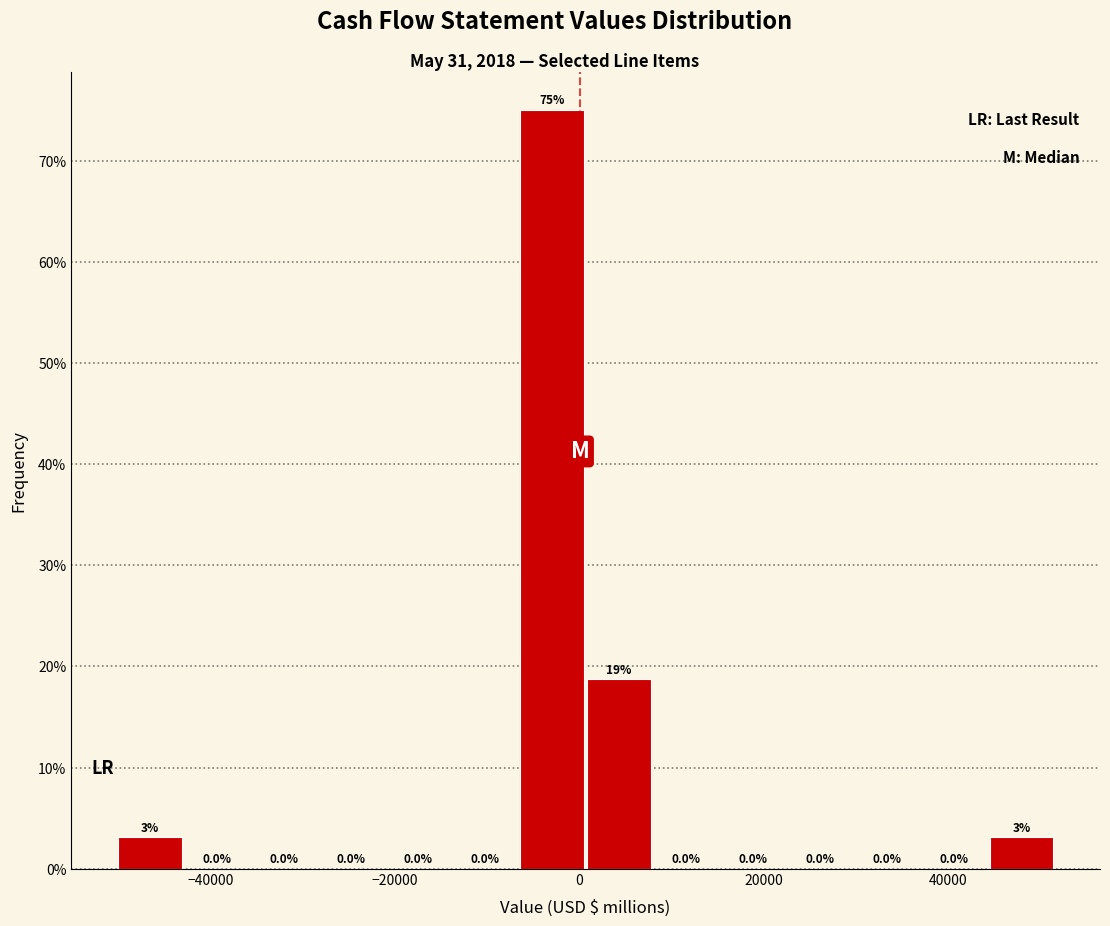

Read against the x-axis, roughly where is the centre of the tallest bar?

-2000